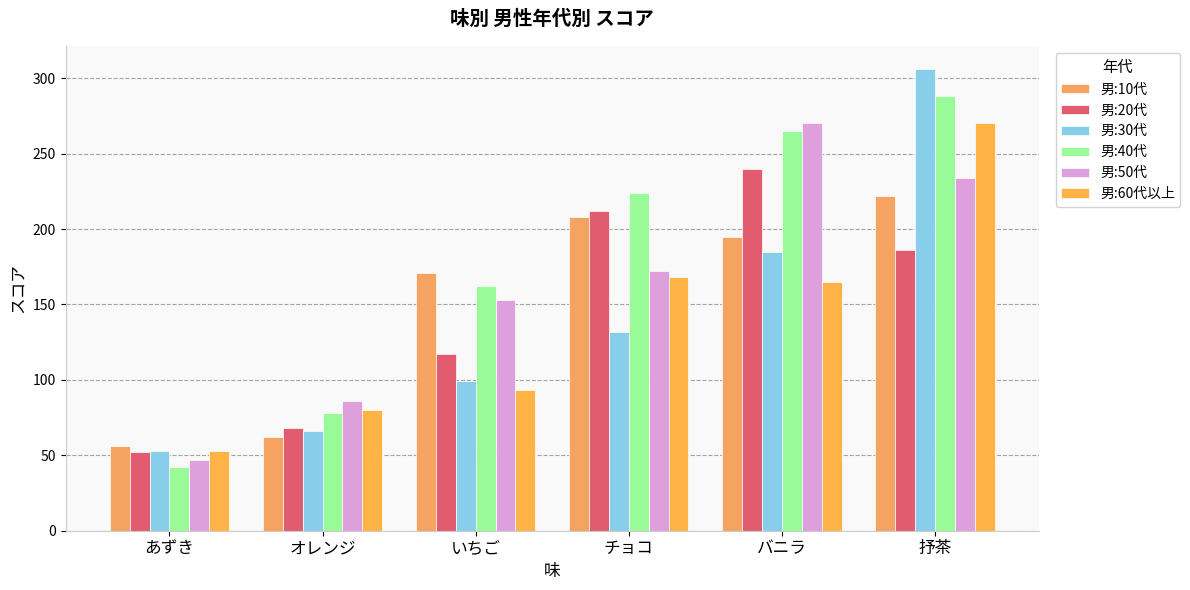

Count the number of categories in the chart.

6